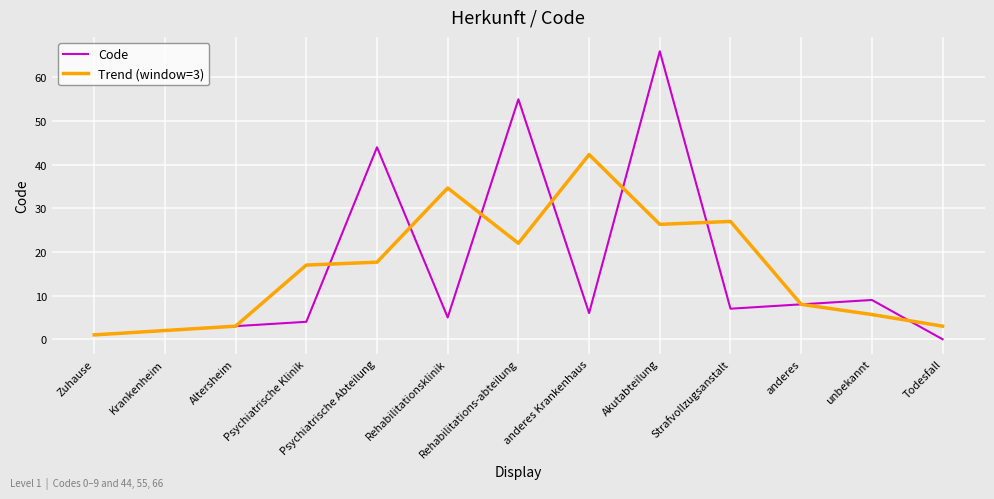

How many interior local valleys does the Trend (window=3) series have?

2